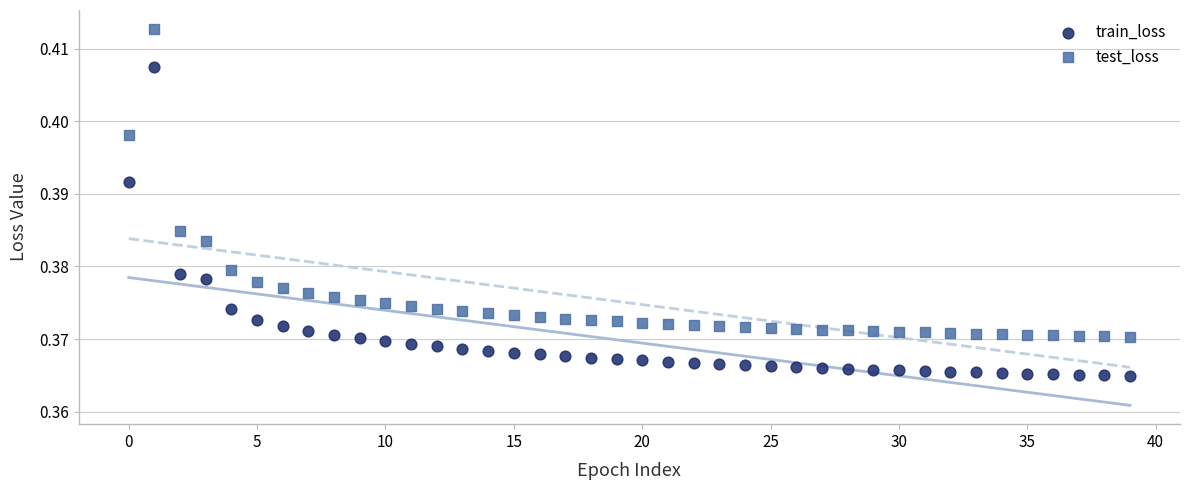

What are all the series names shown in the legend?

train_loss, test_loss